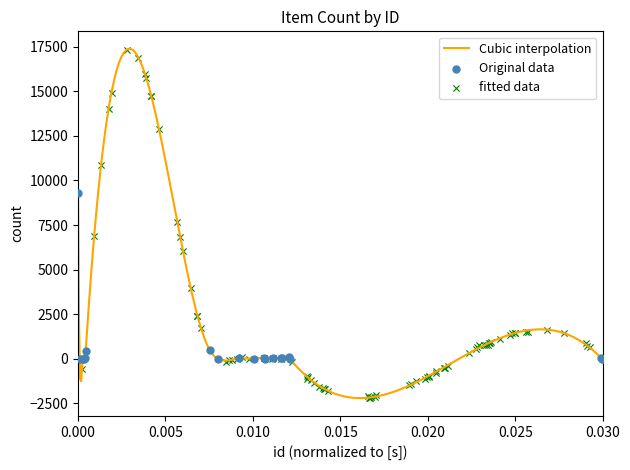

What is the highest value of the Cubic interpolation series?

17384.4